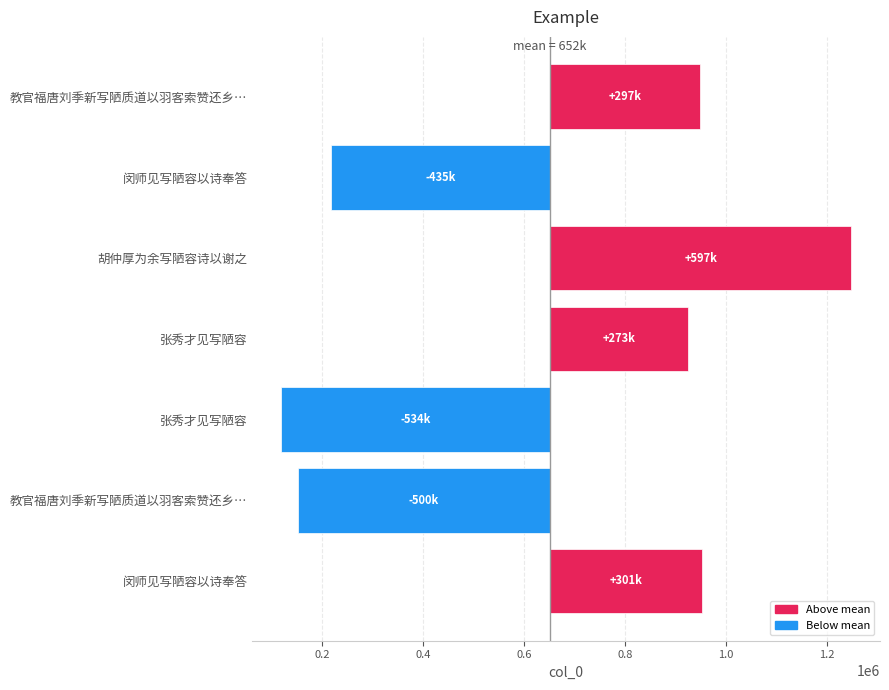

Is it true that the value at 闵师见写陋容以诗奉答 is -608140.9?

False